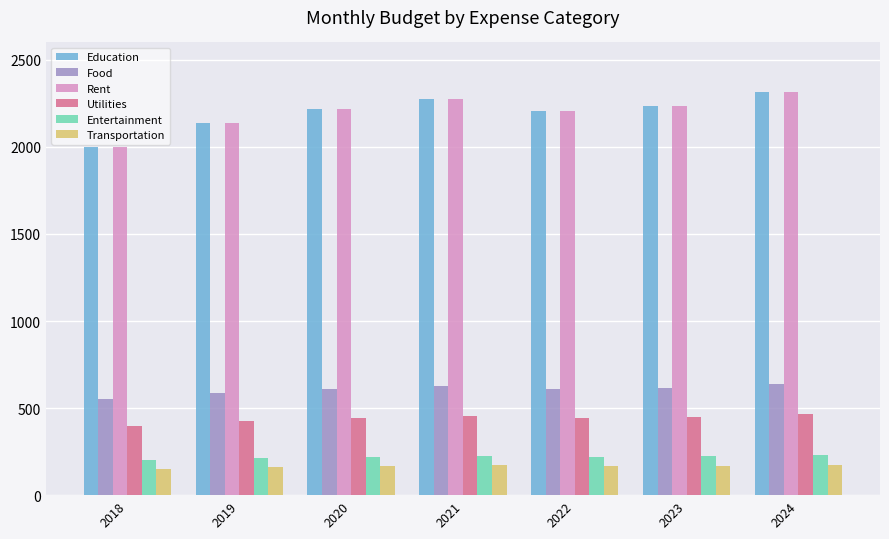

What is the minimum value shown in the chart?

150.0